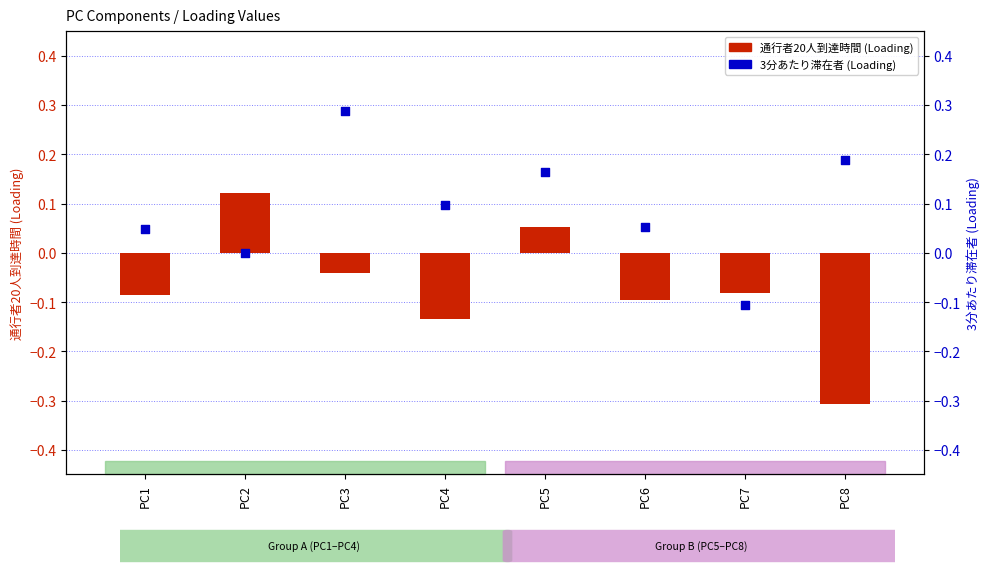

At how many categories does at least one series exceed 0?

7